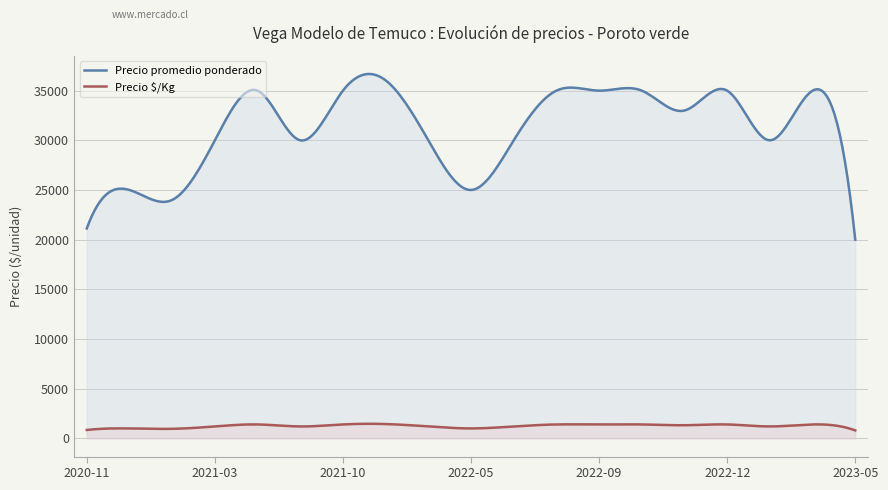

At which label does Precio $/Kg reach its minimum?

2023-05